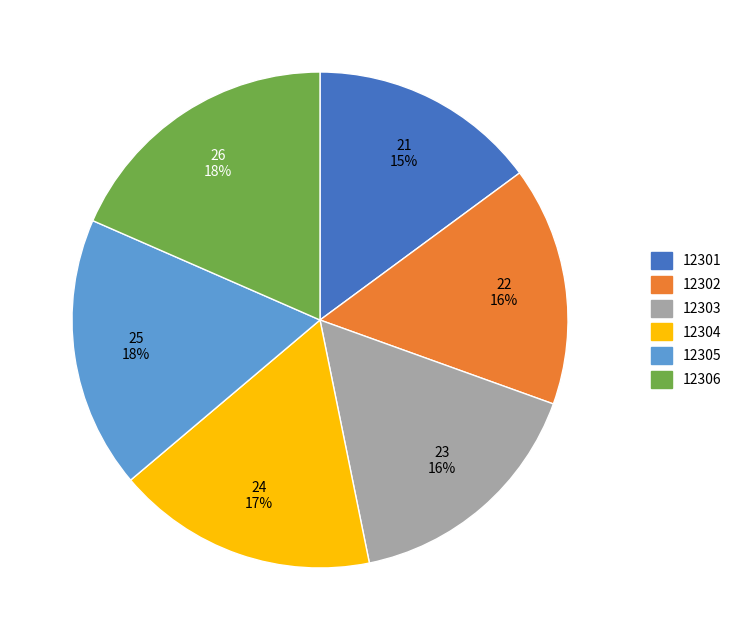

Count the number of slices in the pie.

6